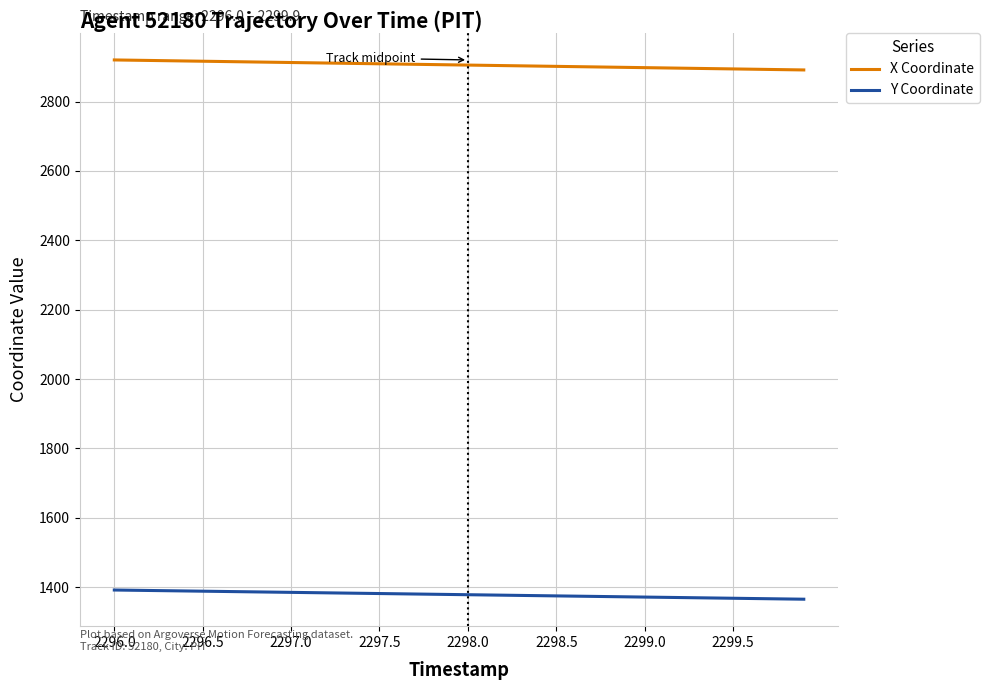

Count the number of categories in the chart.

40